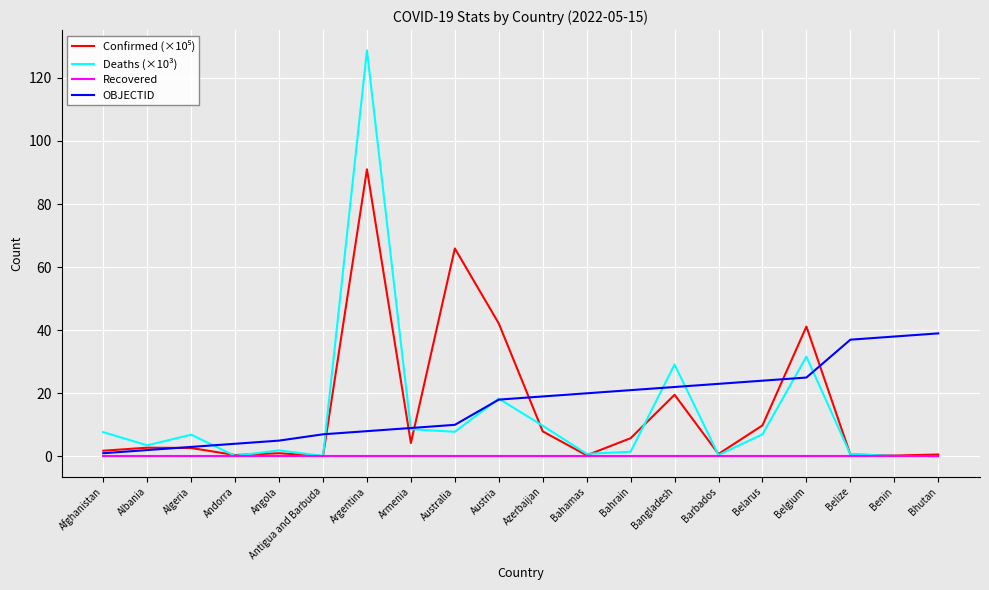

The OBJECTID series shows 29.8 at Azerbaijan. True or false?

False